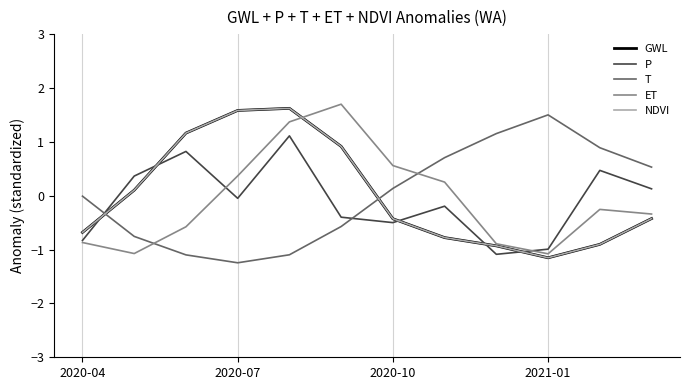

How many interior local peaks does the T series have?

1